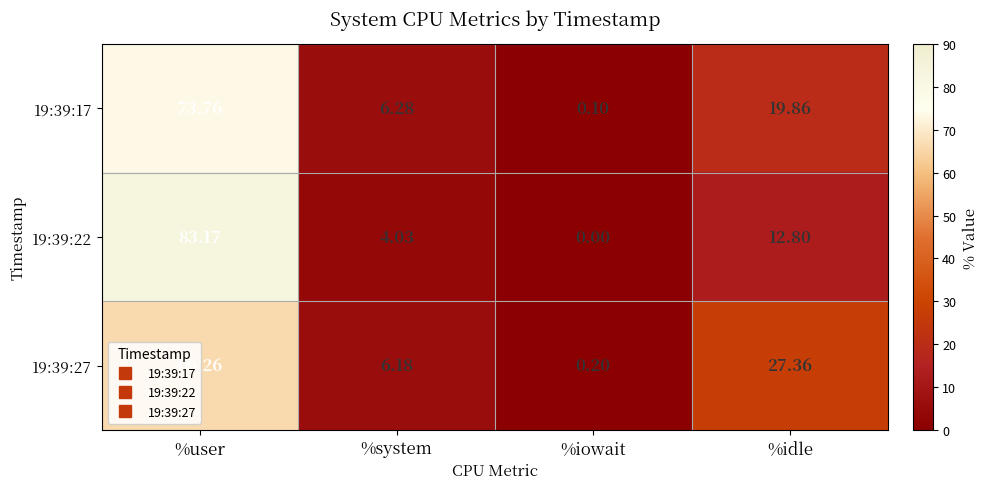

What is the total value across all series at %idle?

60.0